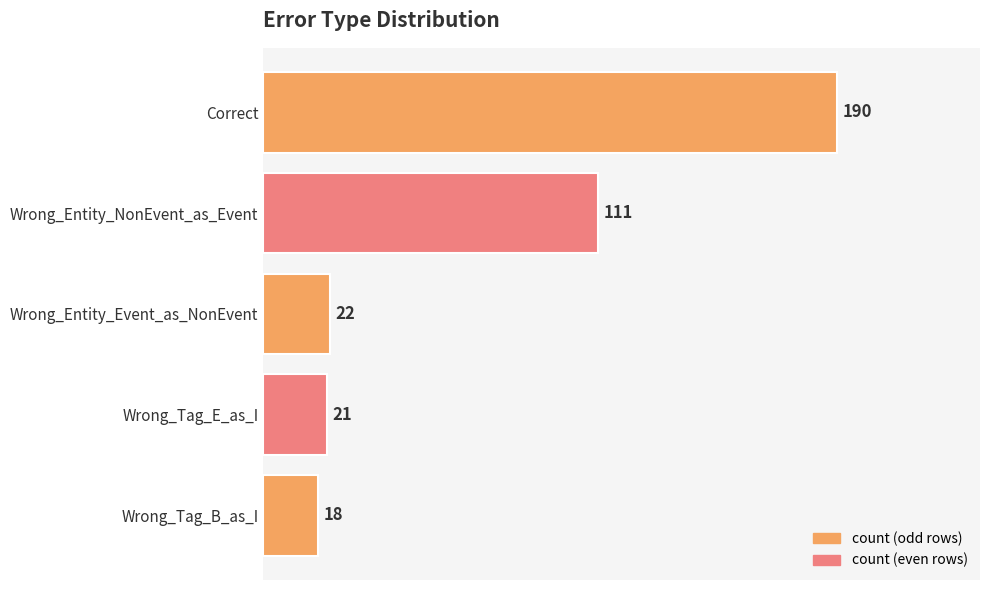

List the labels in order of value, smallest first.

Wrong_Tag_B_as_I, Wrong_Tag_E_as_I, Wrong_Entity_Event_as_NonEvent, Wrong_Entity_NonEvent_as_Event, Correct